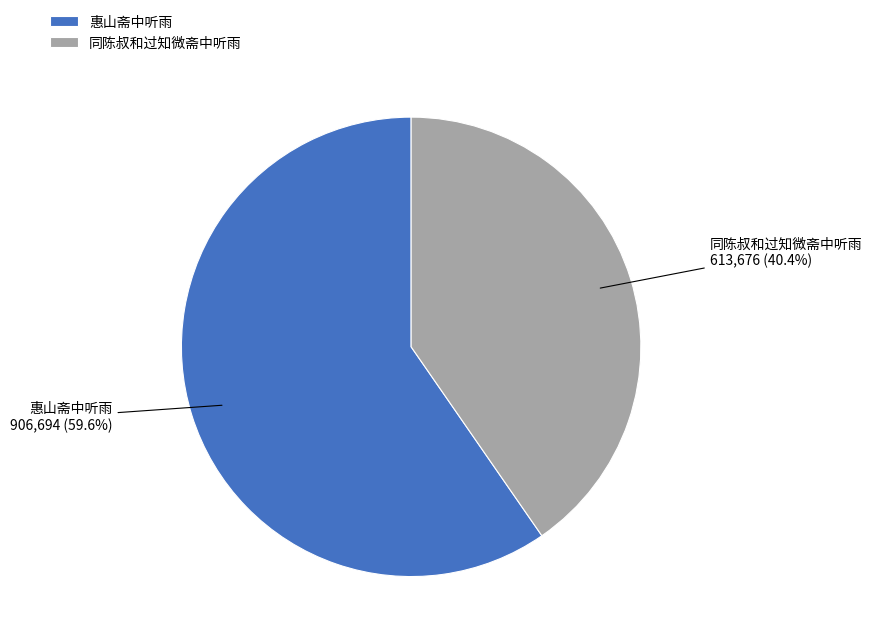

Between 惠山斋中听雨 and 同陈叔和过知微斋中听雨, which is larger?

惠山斋中听雨